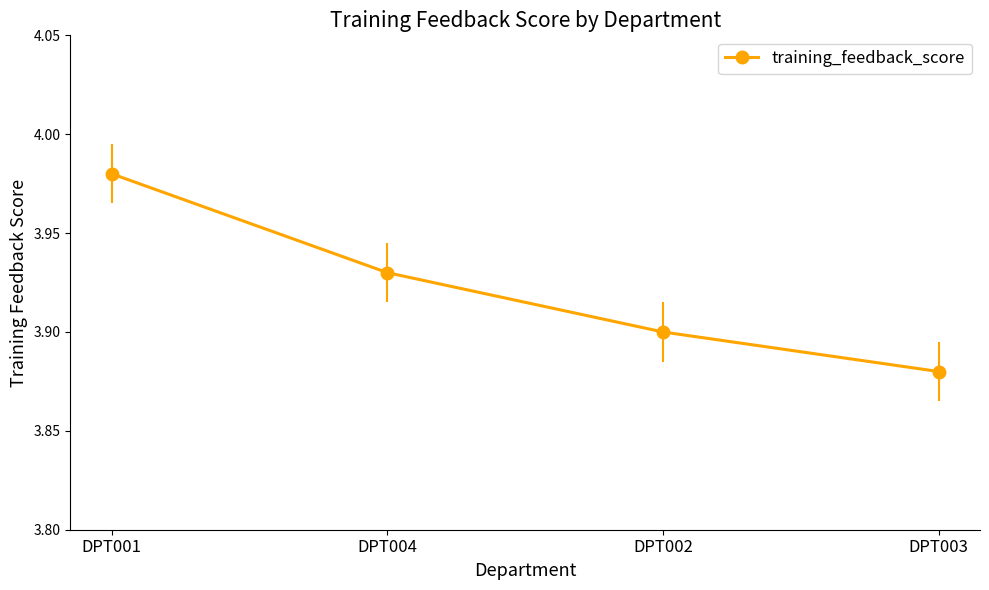

True or false: there are more than 0 points higher than both neighbors.

False